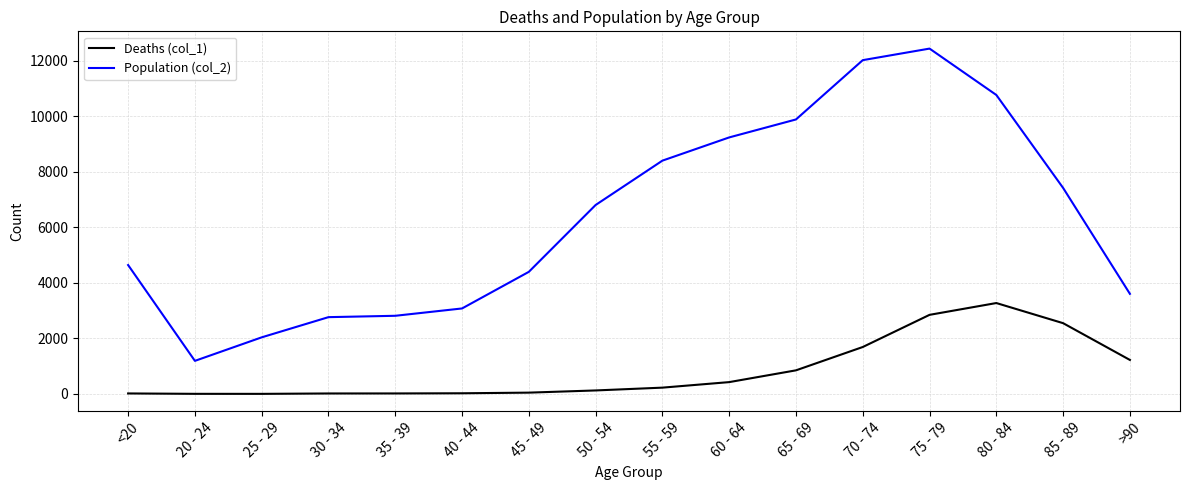

How many lines are shown in the chart?

2